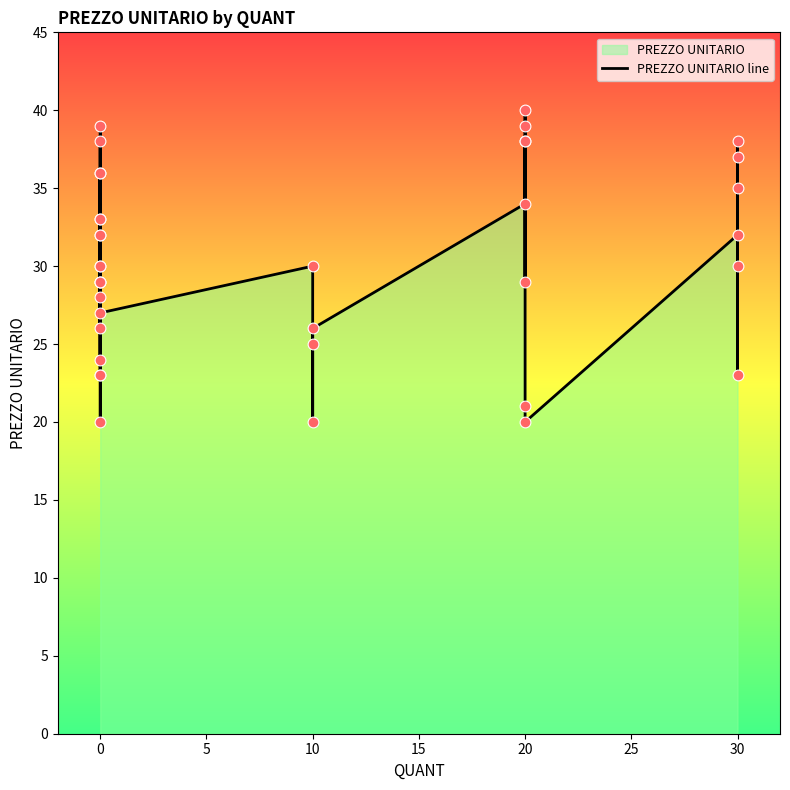

Which has a higher value, 20 or 30?

30